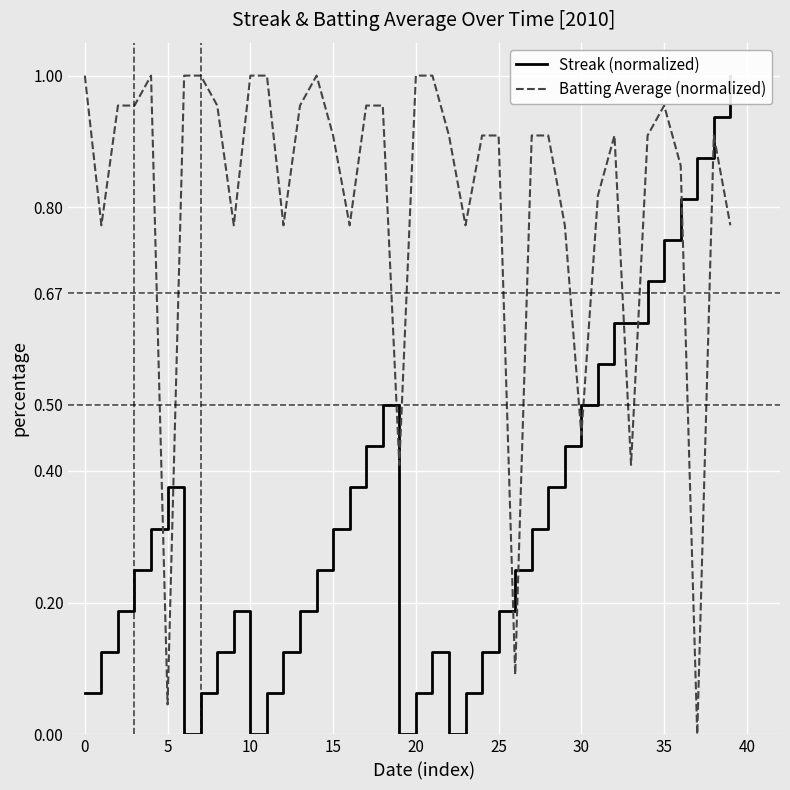

What is the difference between the second highest and second lowest values in the Batting Average (normalized) series?

1.0